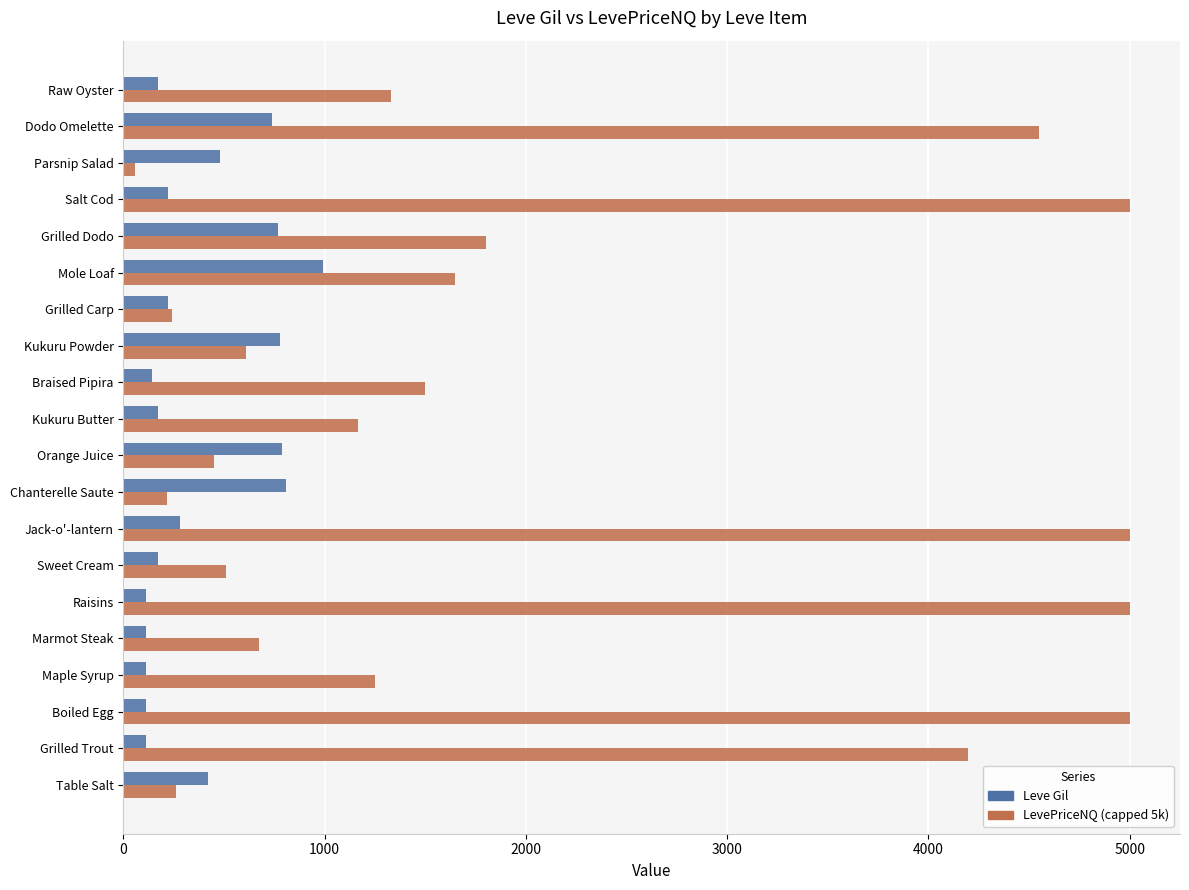

What are all the series names shown in the legend?

Leve Gil, LevePriceNQ (capped 5k)